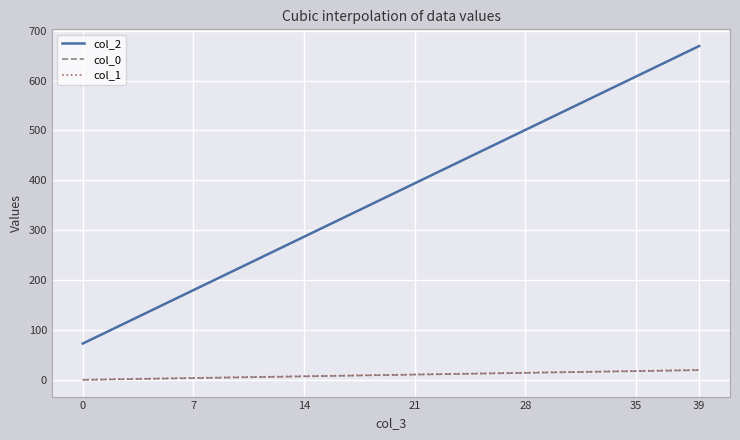

What is the highest value of the col_2 series?

669.1